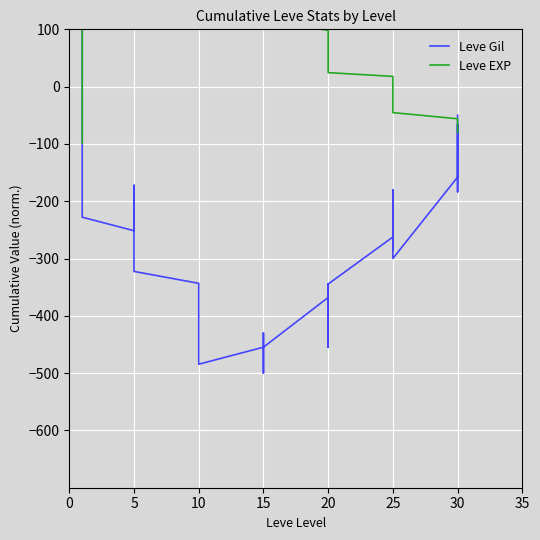

What is the sum of the Leve Gil values at 5 and 14?

-333.2